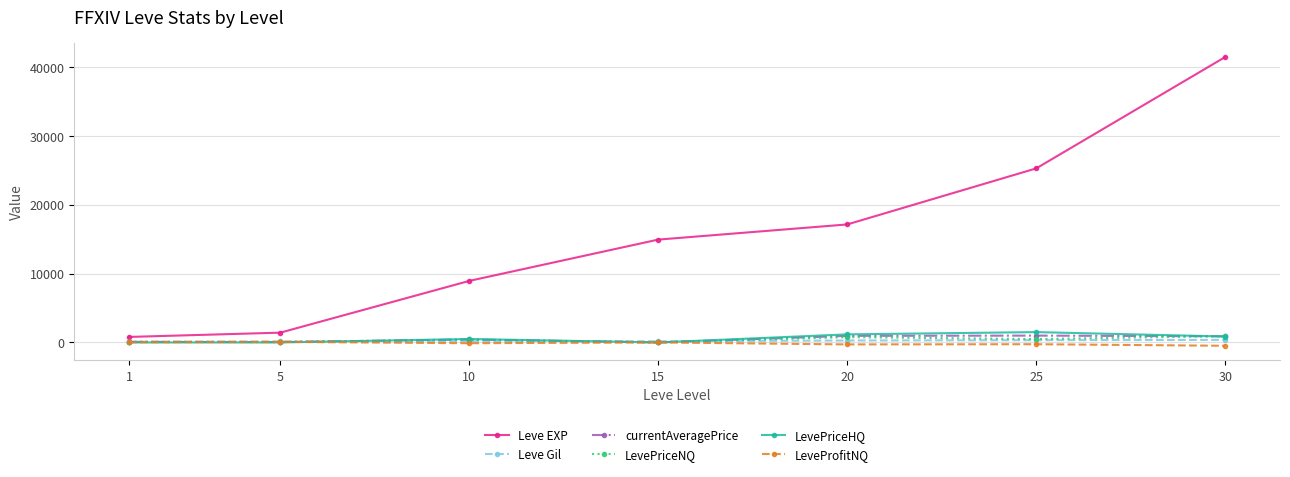

What is the minimum value shown in the chart?

-483.2